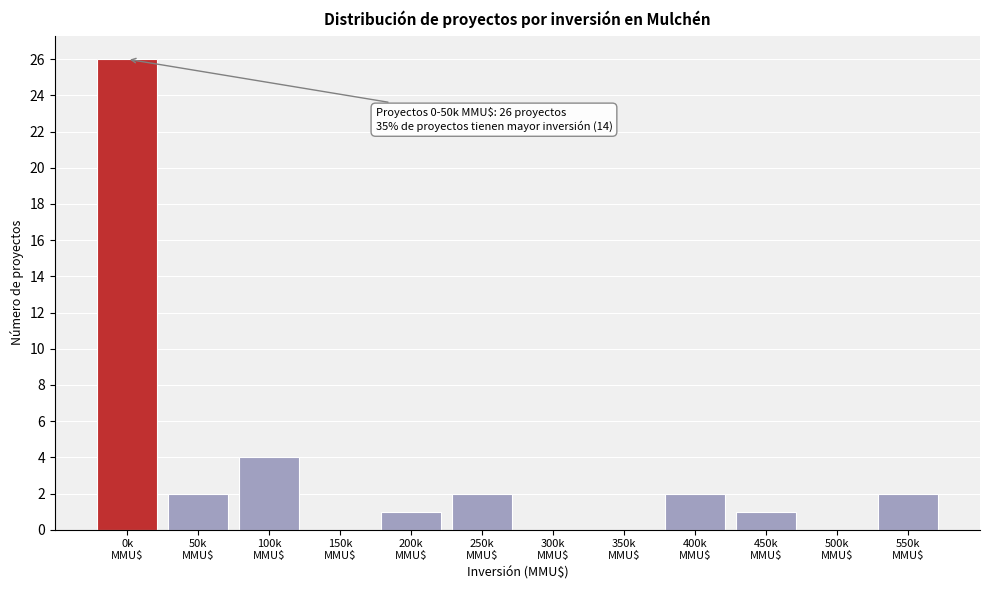

What is the maximum value shown in the chart?

26